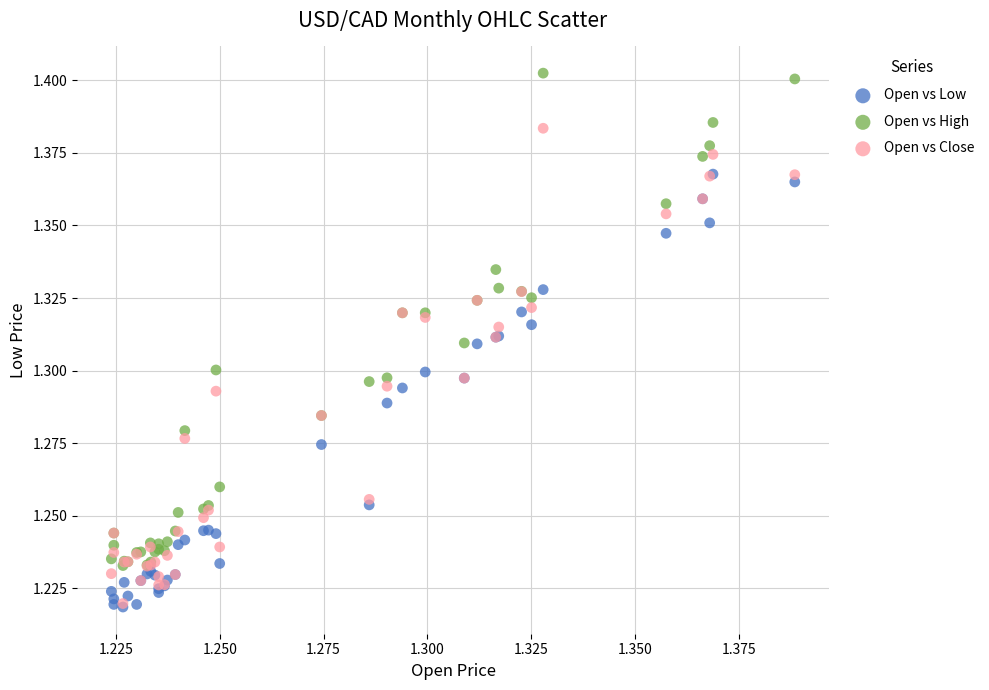

Which series contains the highest Y value?

Open vs High